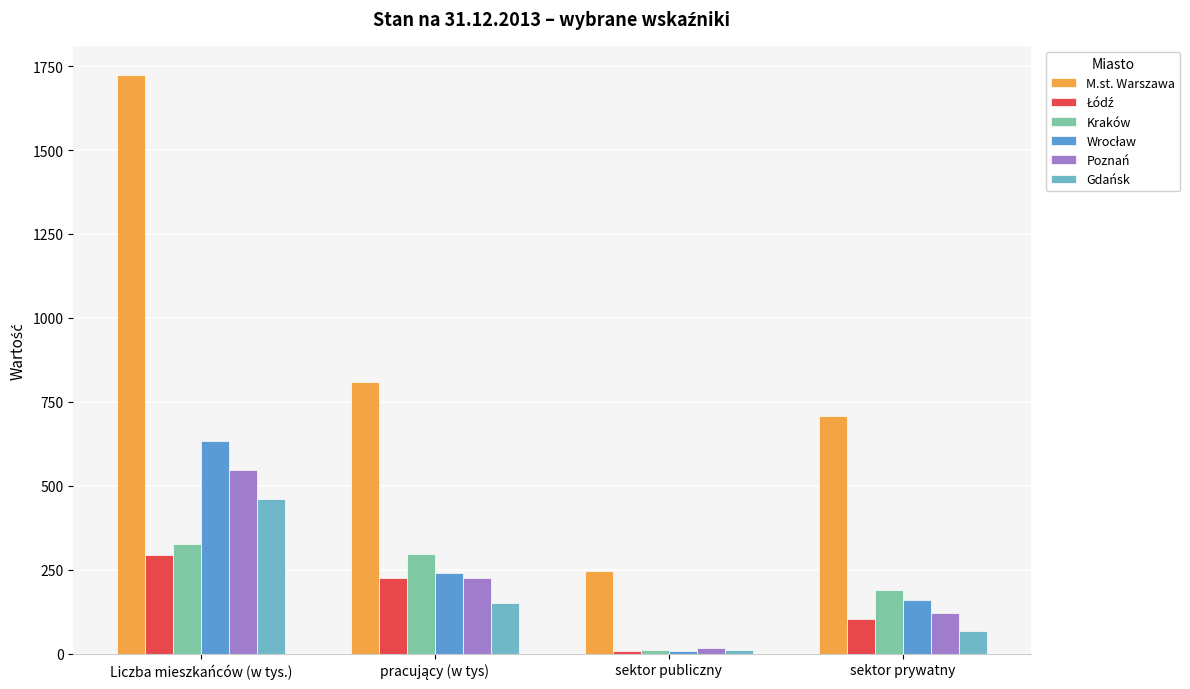

What is the average value of the Kraków series?

206.4